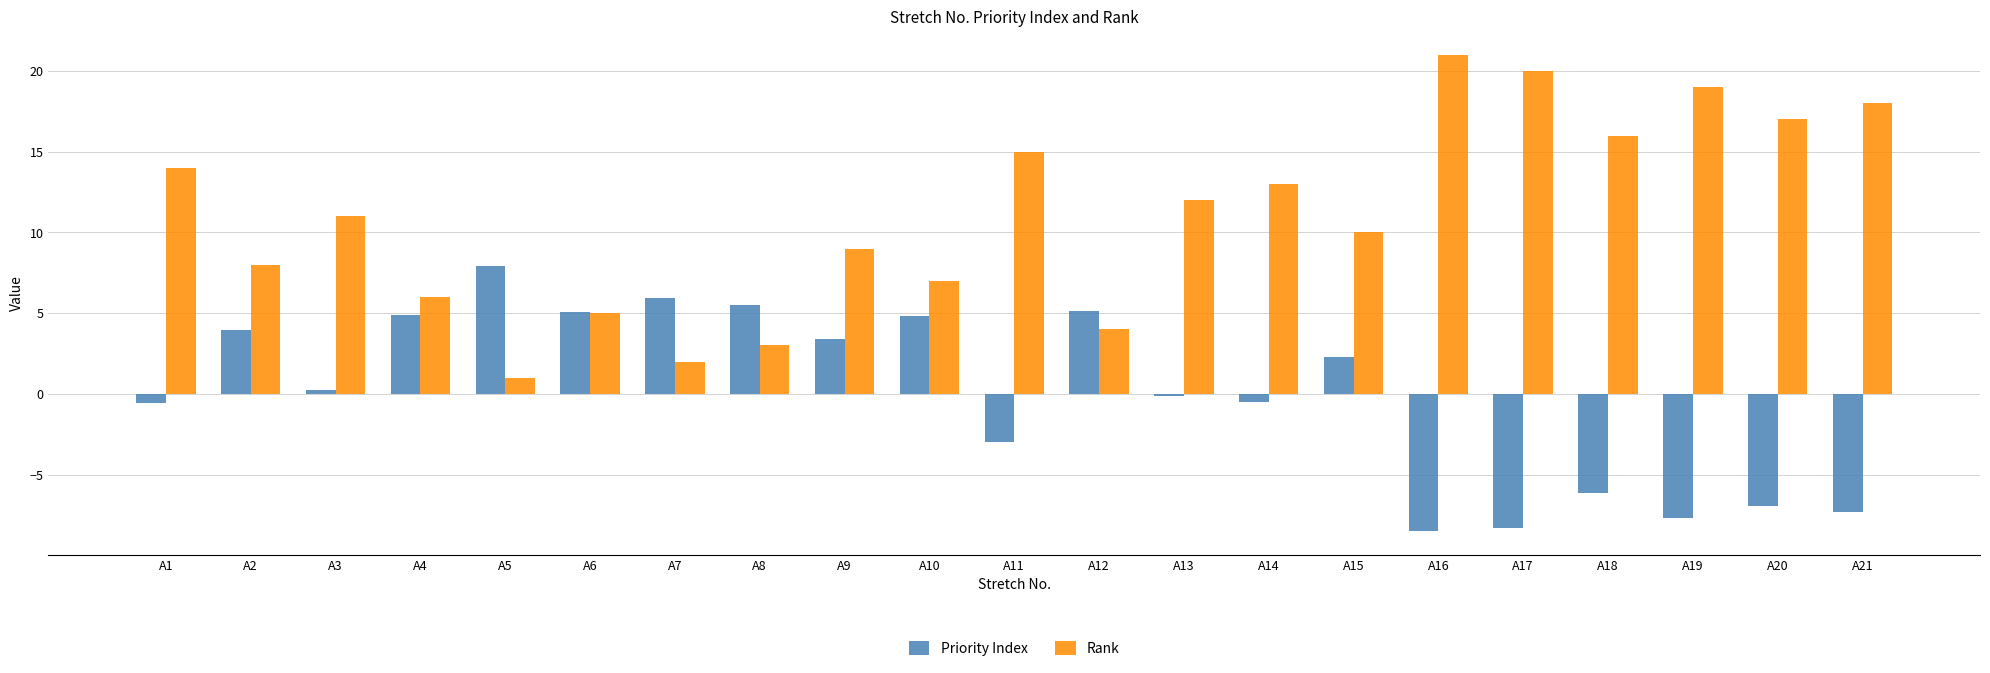

What is the value of the Priority Index bar at the 7th from the left?

5.9